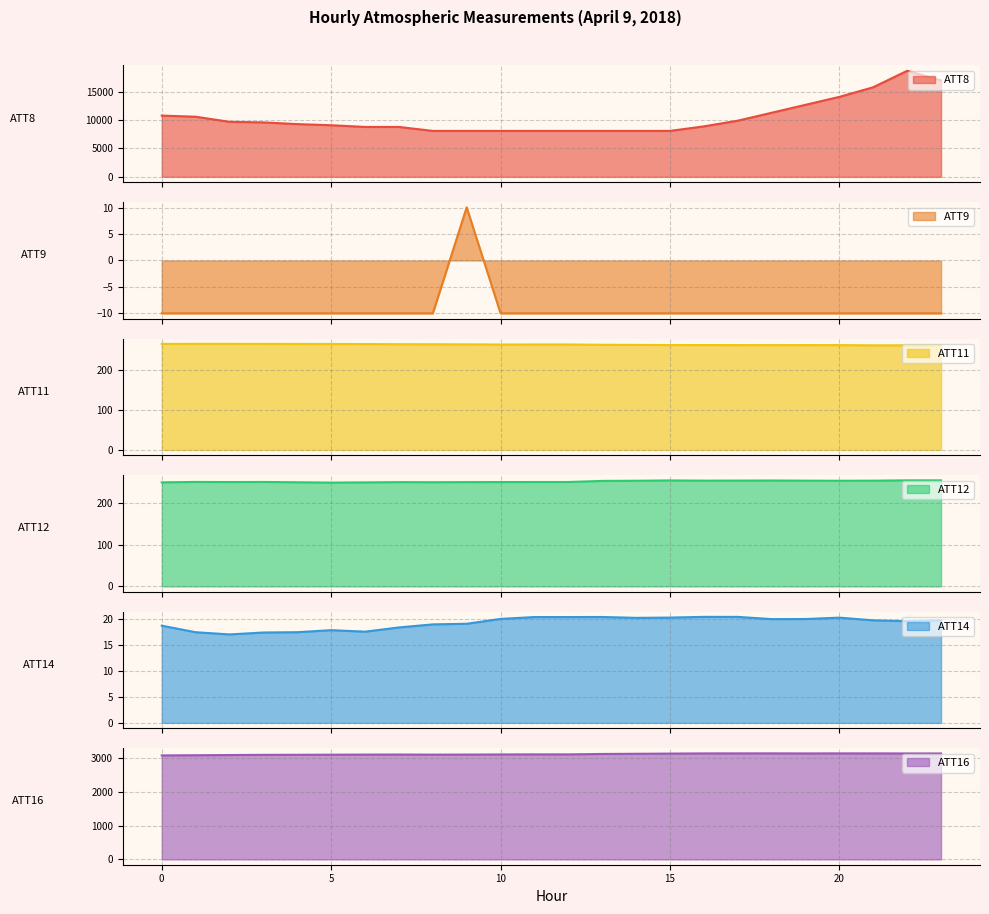

Reading left to right, extract all data points from this chart.

ATT8: 0=10800.0	1=10600.0	2=9700.0	3=9600.0	4=9300.0	5=9100.0	6=8800.0	7=8800.0	8=8100.0	9=8100.0	10=8100.0	11=8100.0	12=8100.0	13=8100.0	14=8100.0	15=8100.0	16=8900.0	17=9900.0	18=11300.0	19=12700.0	20=14100.0	21=15800.0	22=18700.0	23=17000.0
ATT9: 0=-10.0	1=-10.0	2=-10.0	3=-10.0	4=-10.0	5=-10.0	6=-10.0	7=-10.0	8=-10.0	9=10.1	10=-10.0	11=-10.0	12=-10.0	13=-10.0	14=-10.0	15=-10.0	16=-10.0	17=-10.0	18=-10.0	19=-10.0	20=-10.0	21=-10.0	22=-10.0	23=-10.0
ATT11: 0=265.7	1=265.9	2=265.9	3=265.8	4=265.7	5=265.5	6=265.3	7=264.9	8=264.8	9=264.6	10=264.2	11=264.3	12=264.3	13=263.5	14=263.2	15=262.9	16=262.8	17=262.8	18=262.6	19=262.8	20=262.7	21=262.1	22=262.1	23=262.1
ATT12: 0=249.9	1=250.9	2=250.6	3=250.9	4=250.1	5=249.4	6=249.9	7=250.5	8=250.2	9=250.5	10=250.6	11=250.7	12=250.7	13=253.4	14=253.8	15=254.6	16=254.1	17=254.2	18=254.4	19=254.0	20=253.7	21=254.0	22=254.7	23=254.7
ATT14: 0=18.7	1=17.4	2=17.0	3=17.3	4=17.4	5=17.8	6=17.5	7=18.3	8=18.9	9=19.0	10=20.0	11=20.3	12=20.3	13=20.3	14=20.2	15=20.2	16=20.4	17=20.4	18=19.9	19=19.9	20=20.2	21=19.7	22=19.5	23=19.7
ATT16: 0=3076.2	1=3081.4	2=3087.2	3=3093.0	4=3094.7	5=3097.6	6=3100.5	7=3102.4	8=3099.3	9=3100.9	10=3104.5	11=3106.9	12=3106.9	13=3118.9	14=3124.4	15=3130.1	16=3135.3	17=3136.2	18=3136.4	19=3134.7	20=3136.2	21=3136.2	22=3134.2	23=3133.5